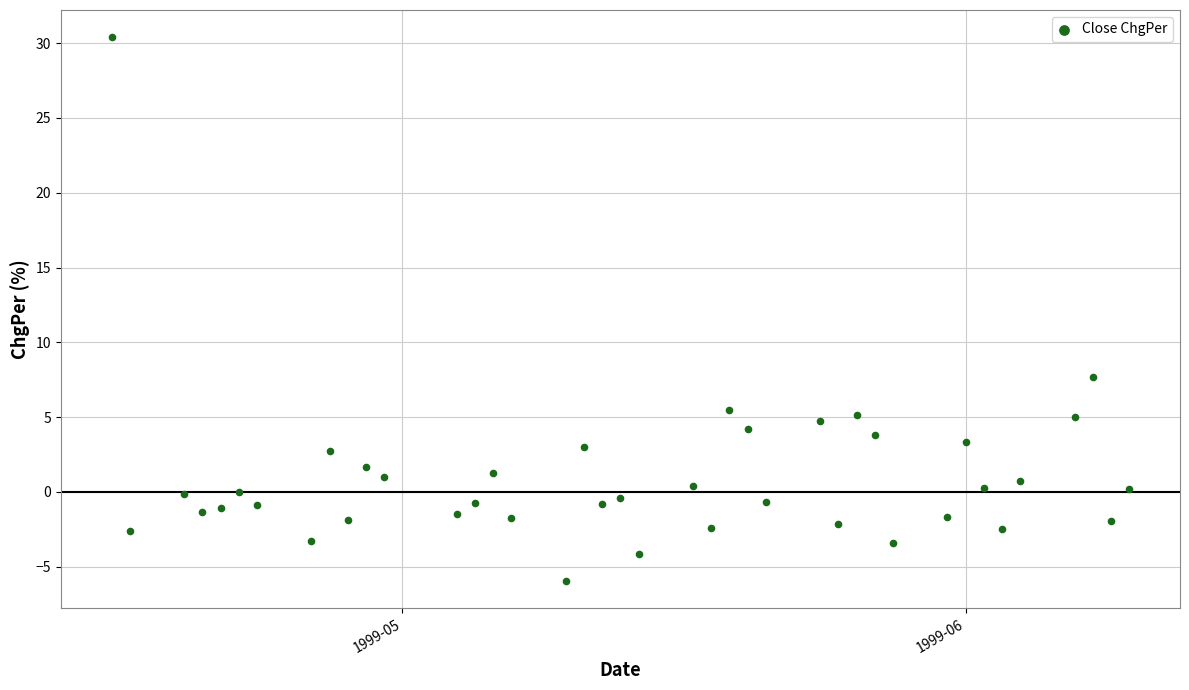

What Y value in the scatter plot is closest to 12?

7.7